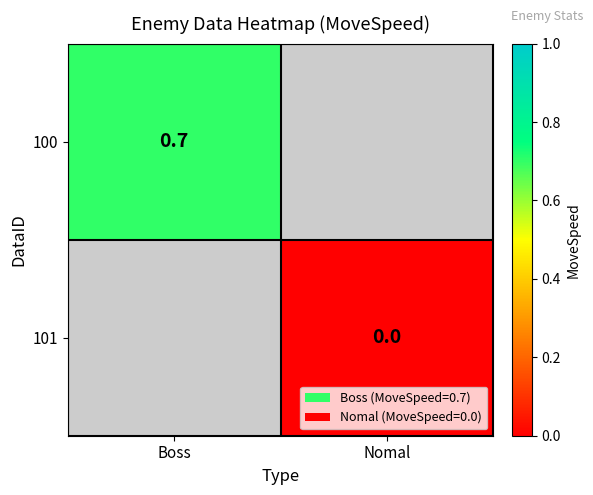

Which category has the lowest value across all series?

Nomal